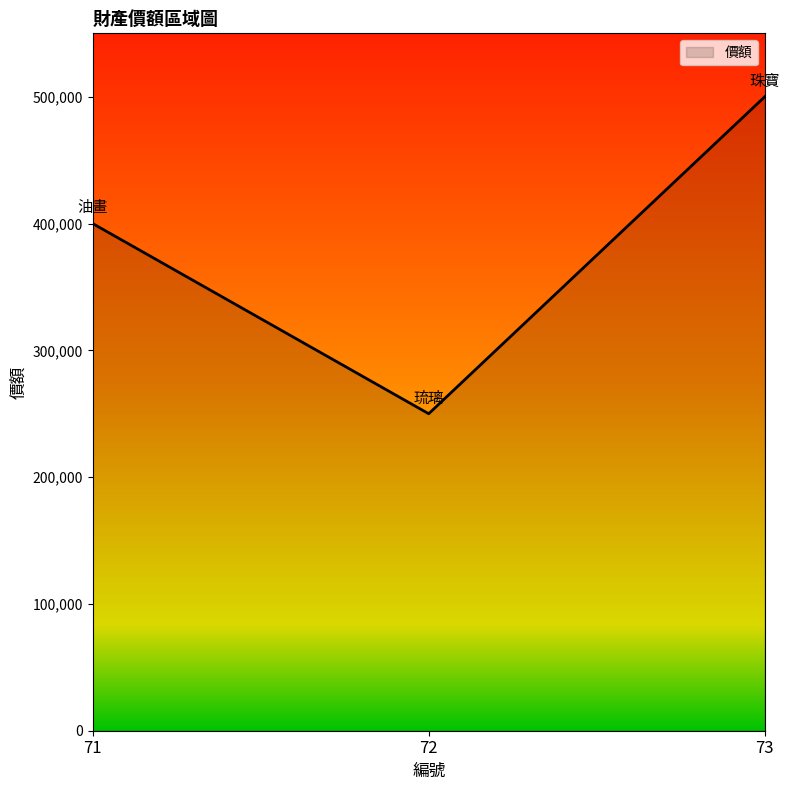

How many lines are shown in the chart?

1